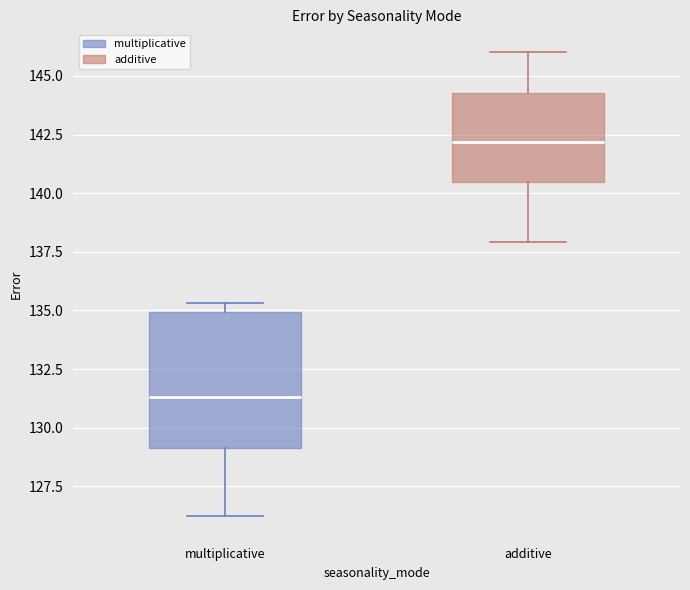

Reading left to right, transcribe this box plot: for each box, give where its median line is, the range the box spans, and where its two whiskers end, as read against the y-axis. The values are not printed on the chart, so give them approximately, as read against the axis.

multiplicative: median 131.5, box 129.0 to 135.0, whiskers 126.5 to 135.5
additive: median 142.0, box 140.5 to 144.5, whiskers 138.0 to 146.0